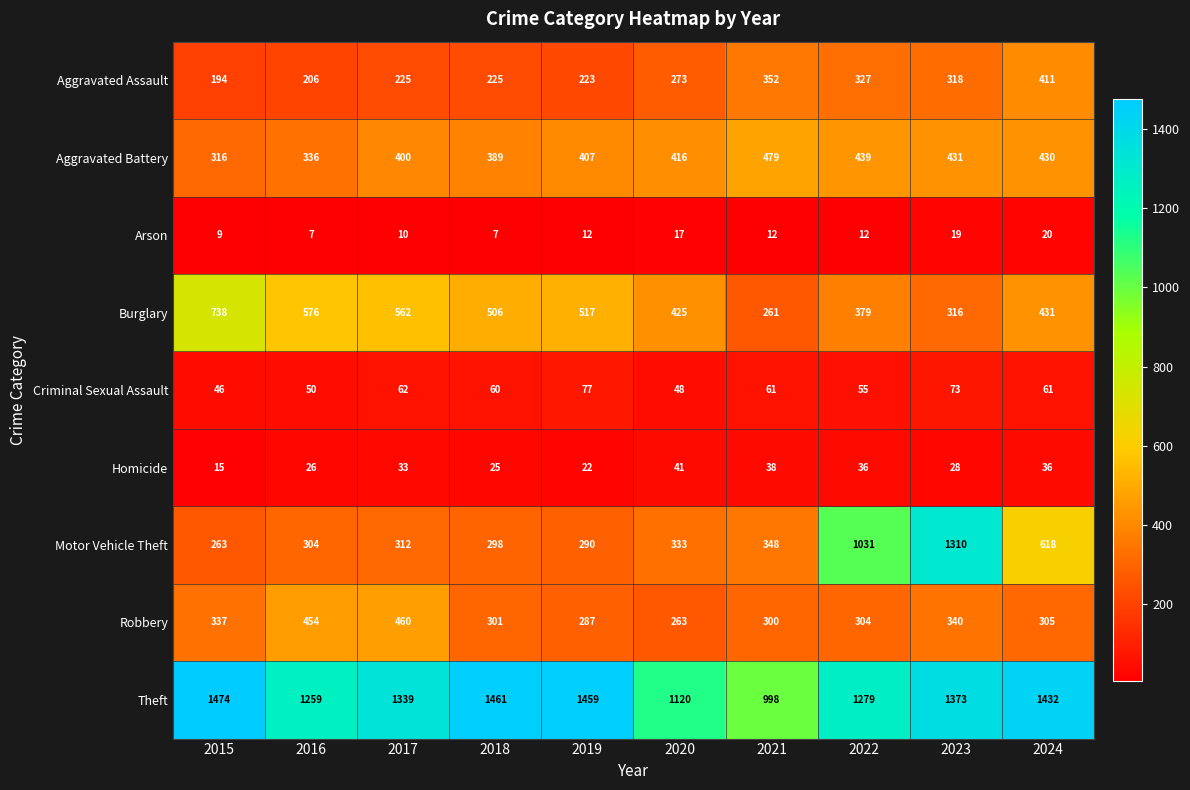

True or false: Aggravated Assault has a value of 273 at 2020.

True